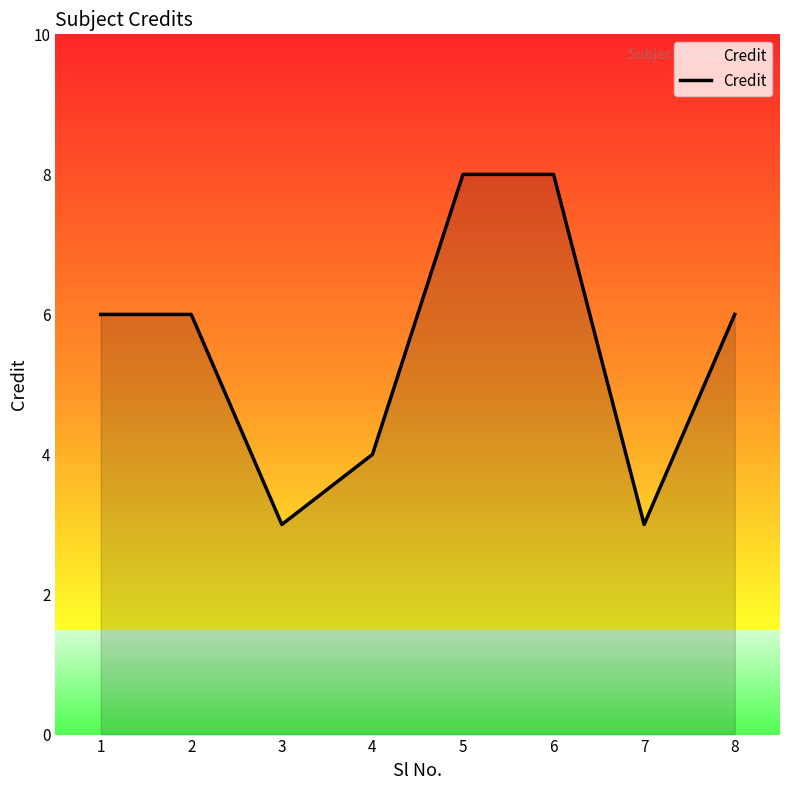

What is the difference between the second highest and minimum values?

5